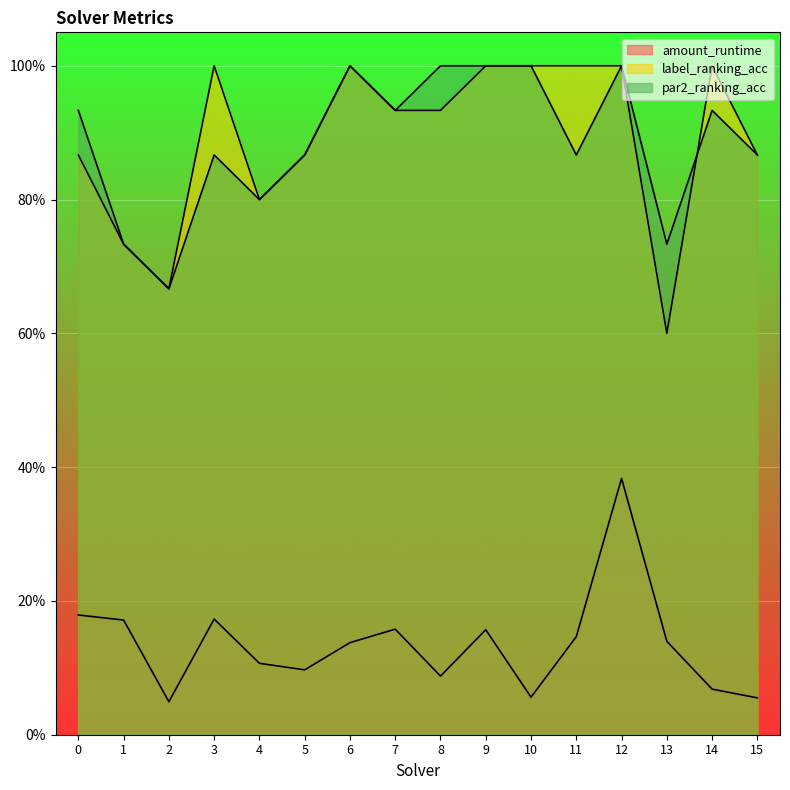

At which category does amount_runtime reach its first local peak?

3